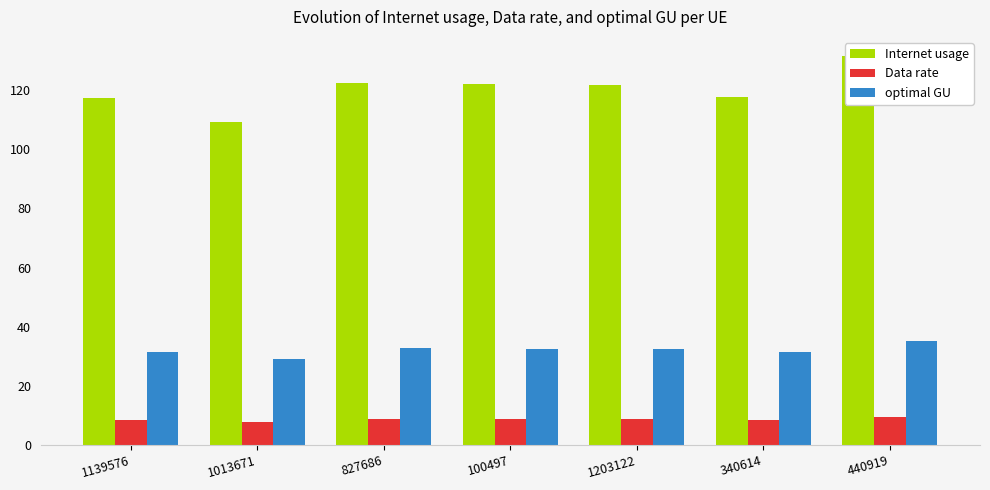

Which series changed the most between 1203122 and 440919?

Internet usage